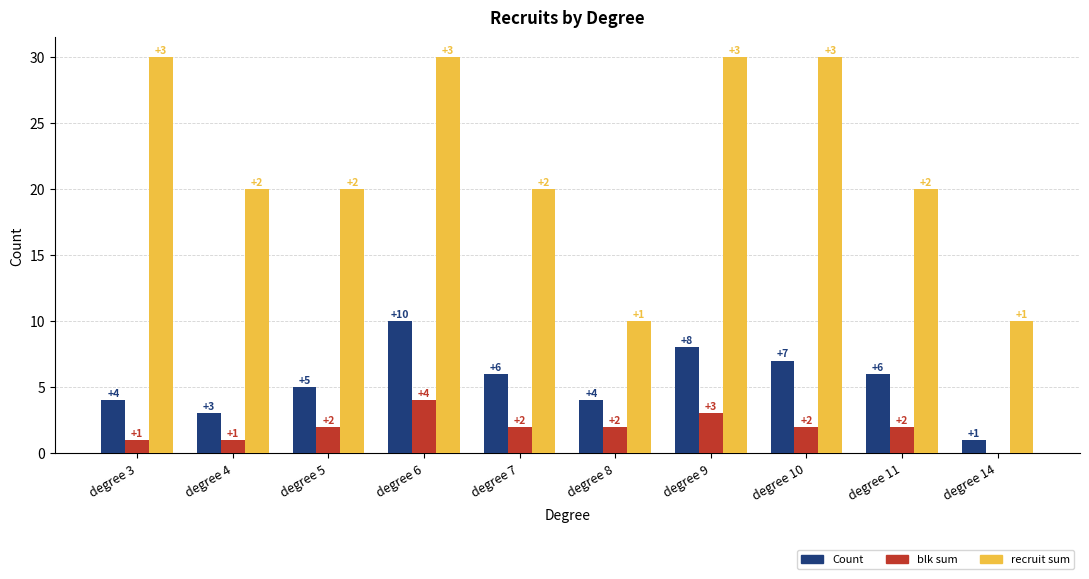

What is the greatest value displayed?

30